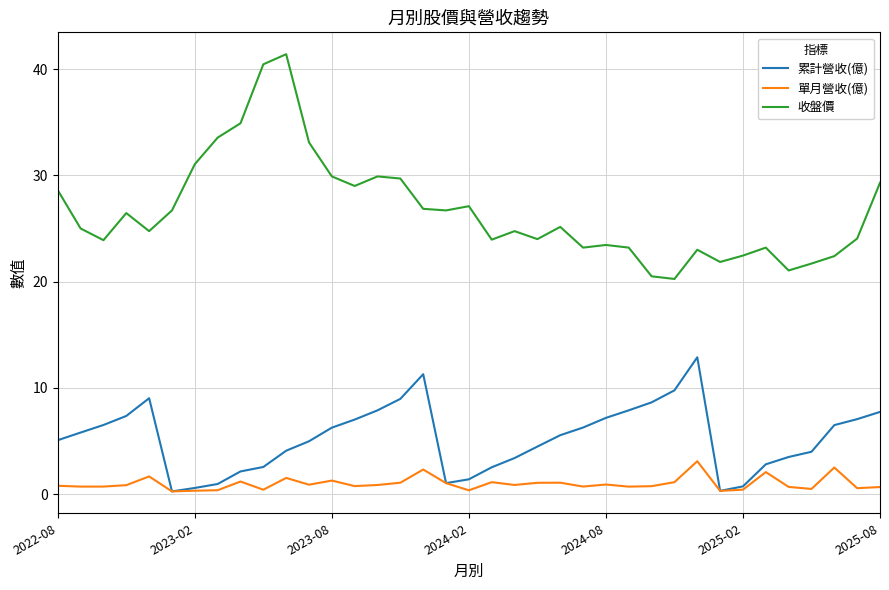

Which series has the largest total across all categories?

收盤價